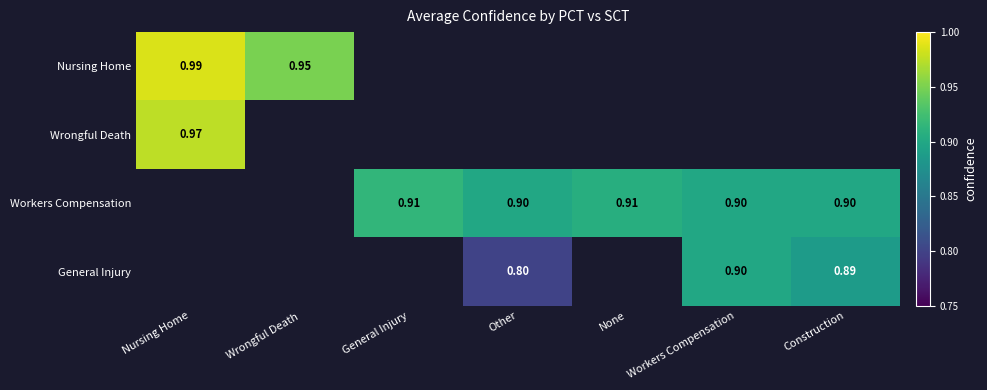

Is the value of Wrongful Death at Nursing Home greater than the value of General Injury at Workers Compensation?

Yes